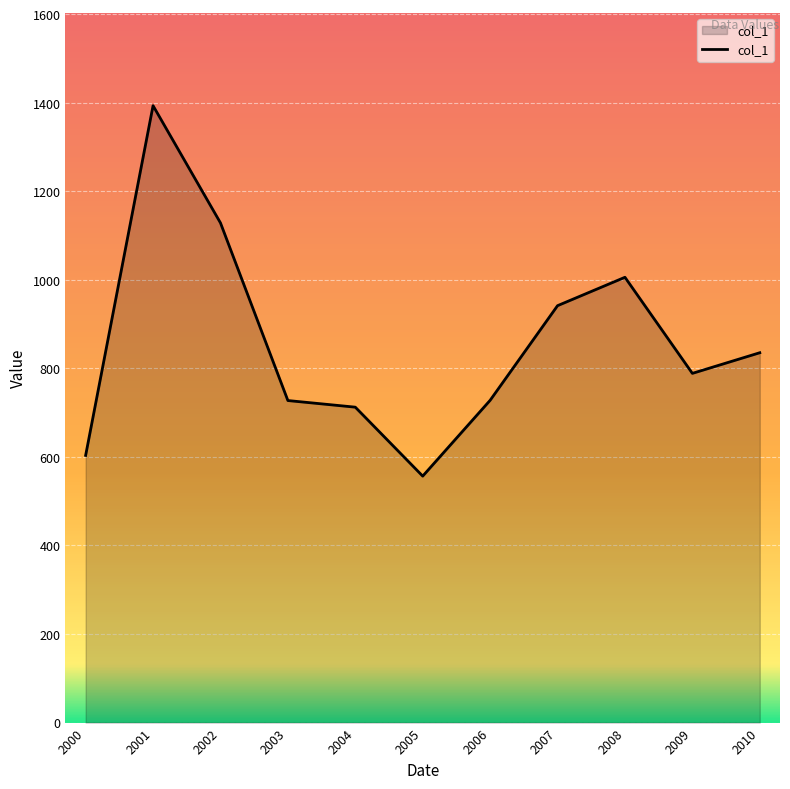

Which has a higher value, 2003 or 2001?

2001